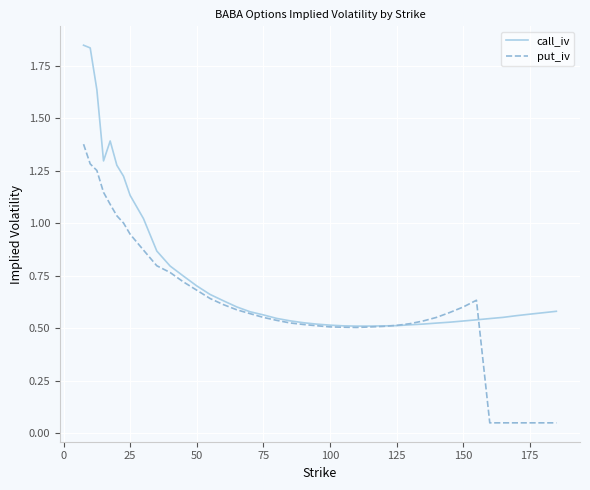

How many series are shown in this chart?

2